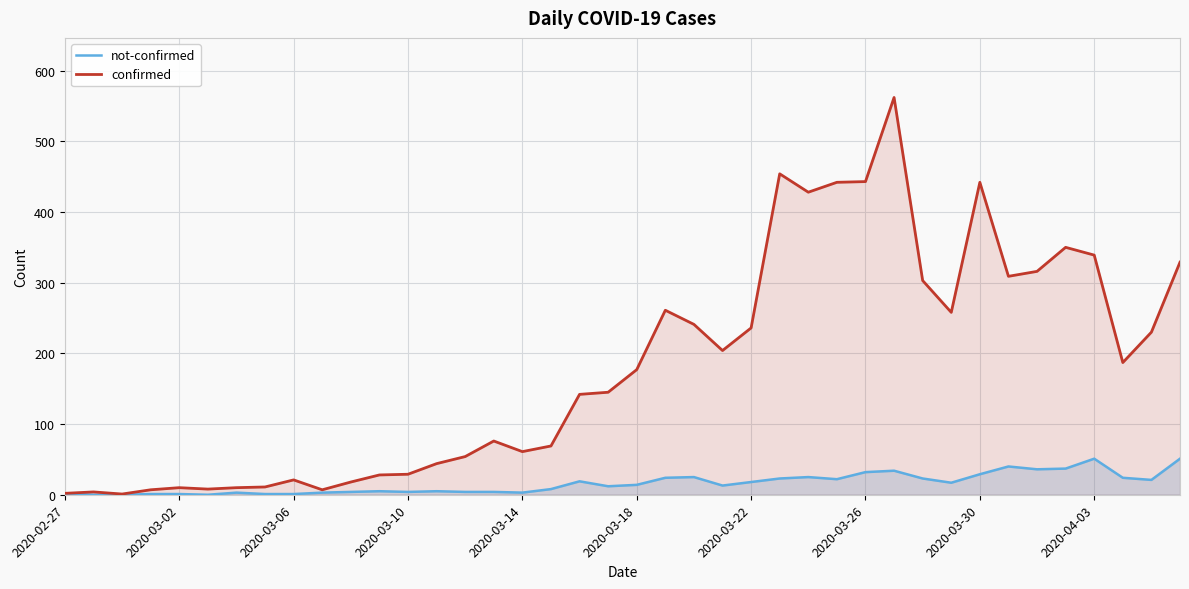

Rank the series by their maximum value, from lowest to highest.

not-confirmed, confirmed